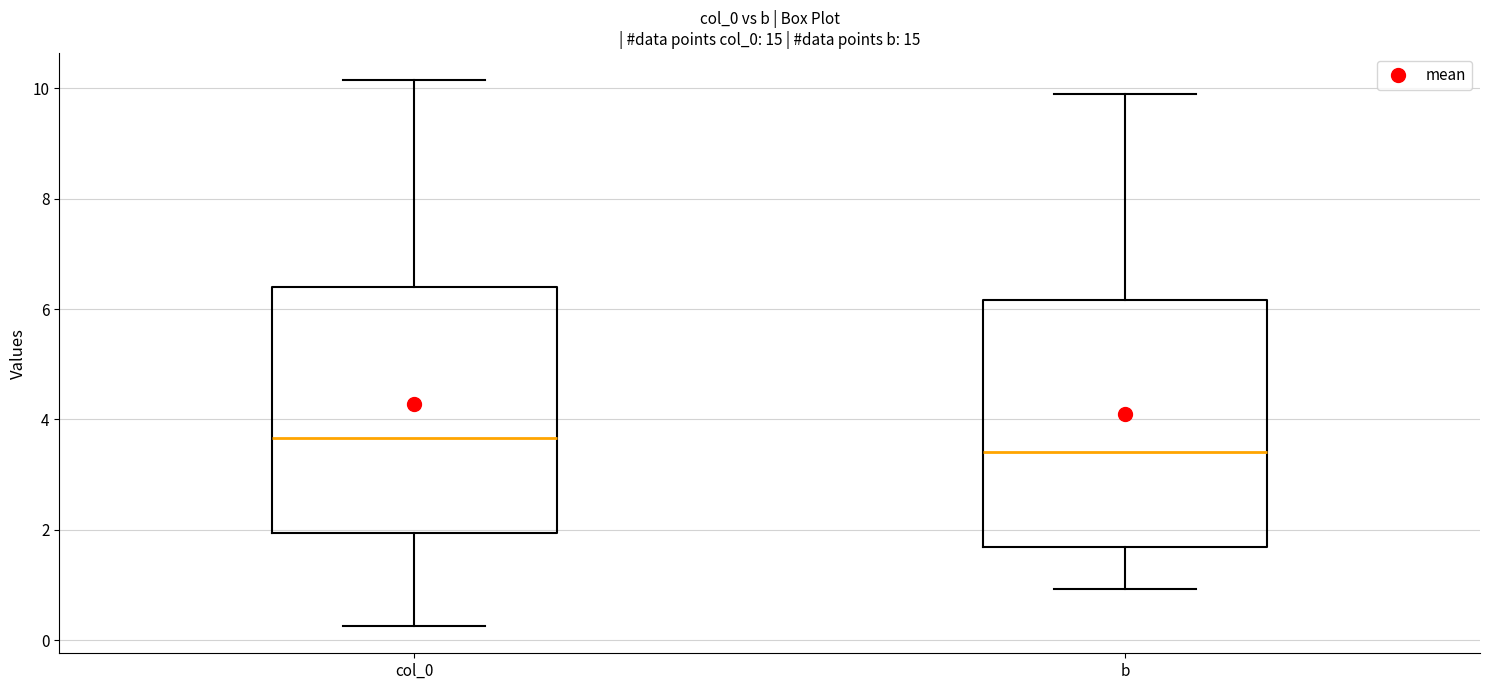

Reading left to right, read every box against the y-axis: the position of its median line, the range the box covers, and the ends of its whiskers. The values are not printed on the chart, so give them approximately, as read against the axis.

col_0: median 3.6, box 2.0 to 6.4, whiskers 0.2 to 10.2
b: median 3.4, box 1.6 to 6.2, whiskers 1.0 to 9.8